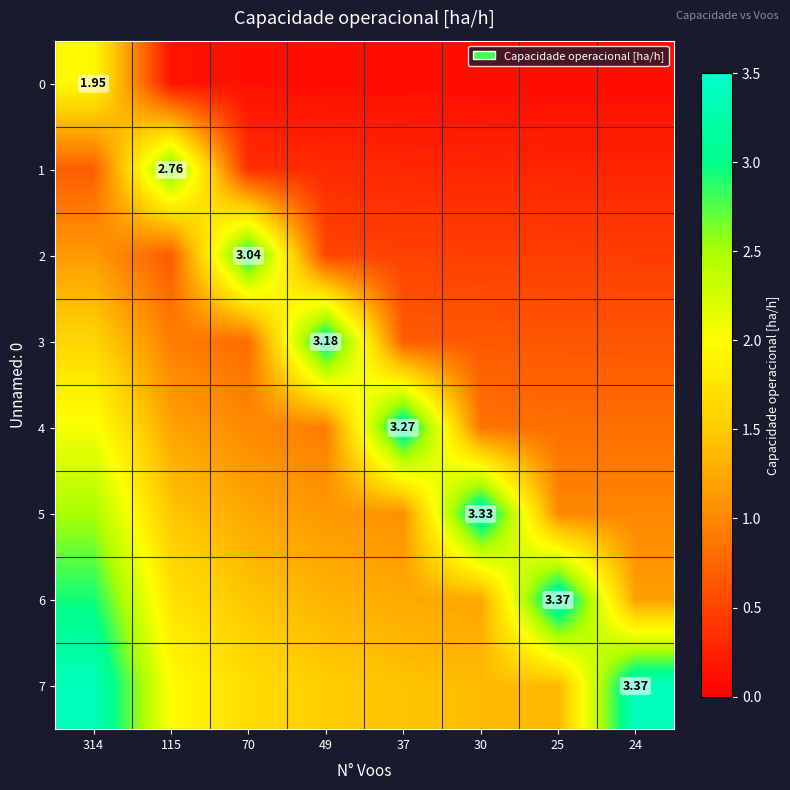

What value does the 2 series have at 37?

0.5